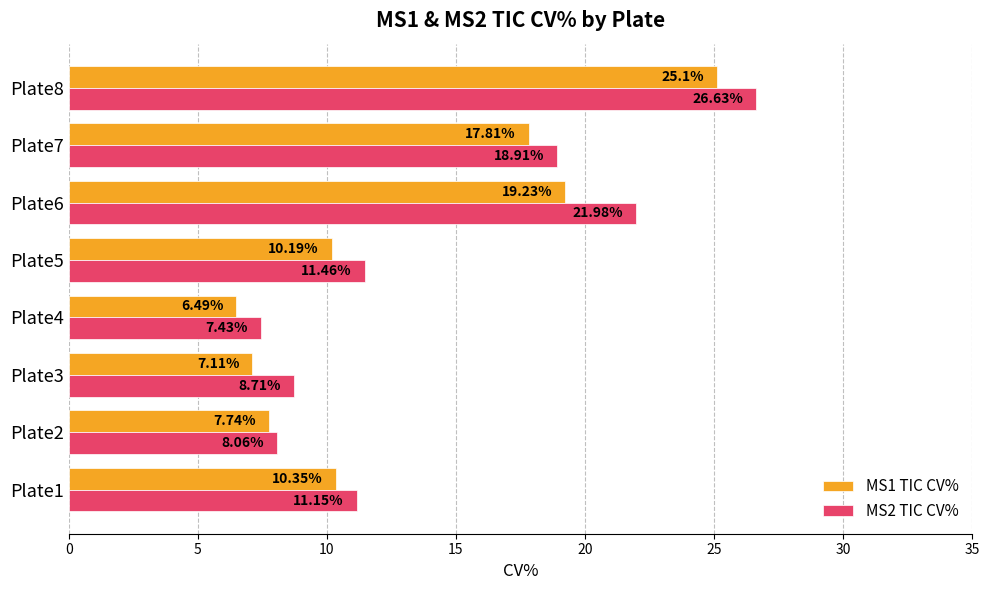

Where is MS1 TIC CV% nearest to the value 15?

Plate7